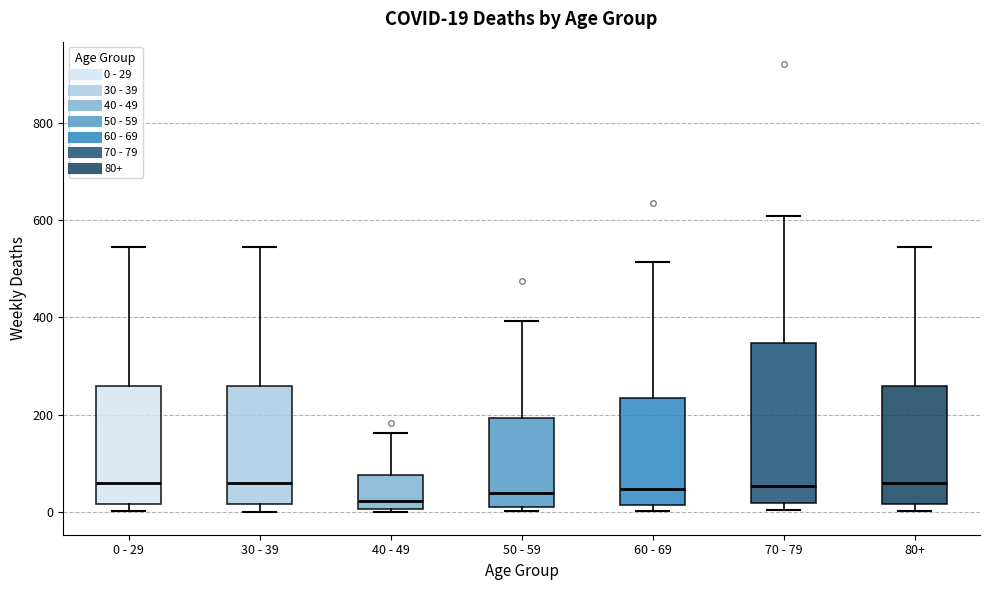

Which box is the tallest, from its lower edge to its upper edge?

70 - 79